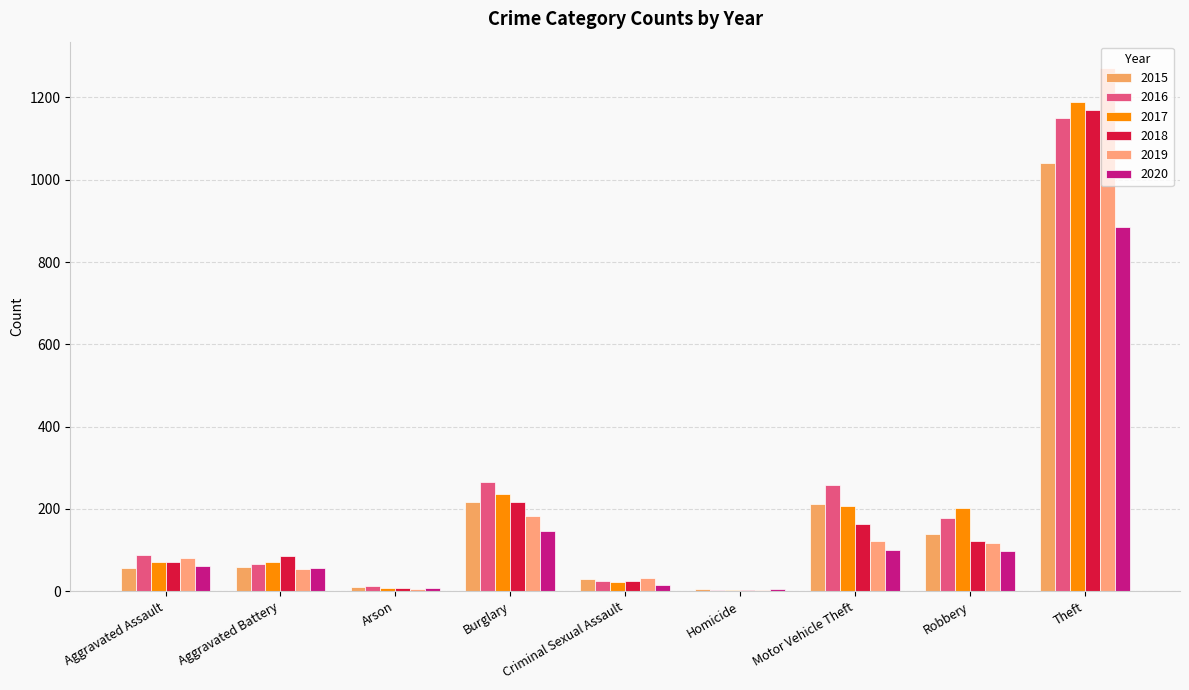

Count the number of data series in this chart.

6